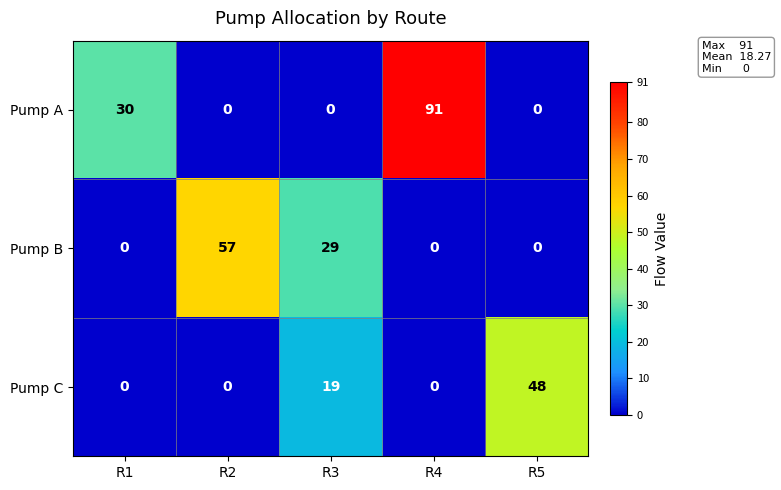

The value of Pump B at R5 is 21. True or false?

False